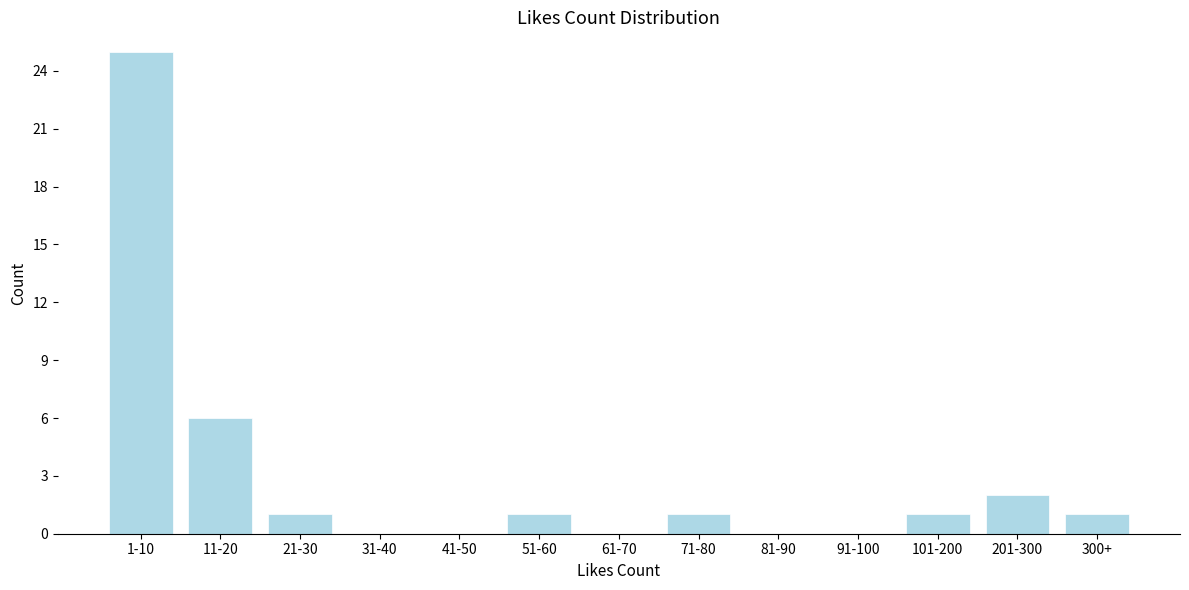

Reading right to left, list all the values displayed in this chart.

300+=1	201-300=2	101-200=1	91-100=0	81-90=0	71-80=1	61-70=0	51-60=1	41-50=0	31-40=0	21-30=1	11-20=6	1-10=25